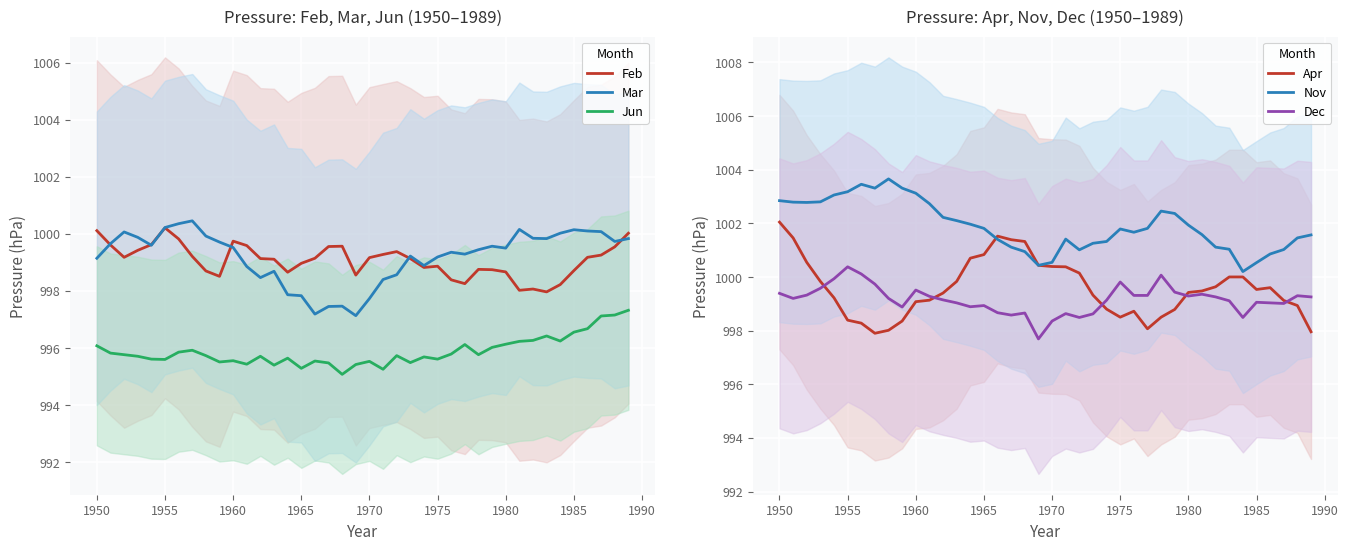

Which series has the widest spread of values?

Apr